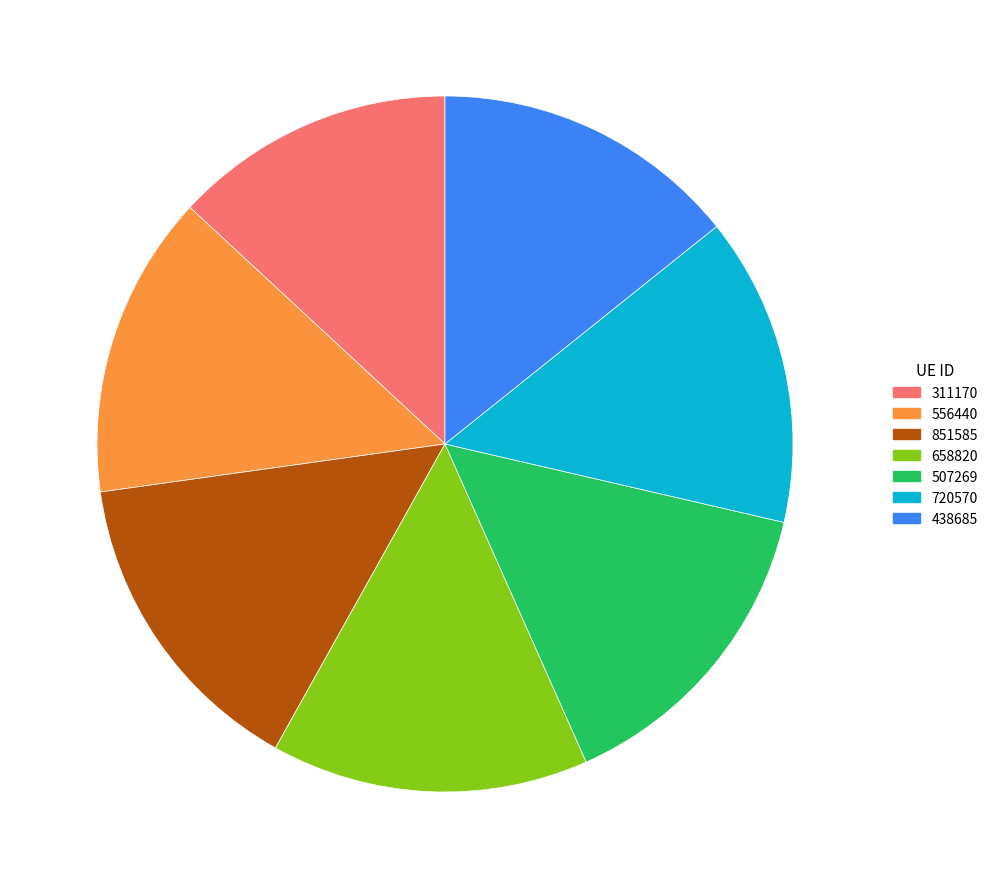

Is it true that 658820 is 2% of the pie?

False